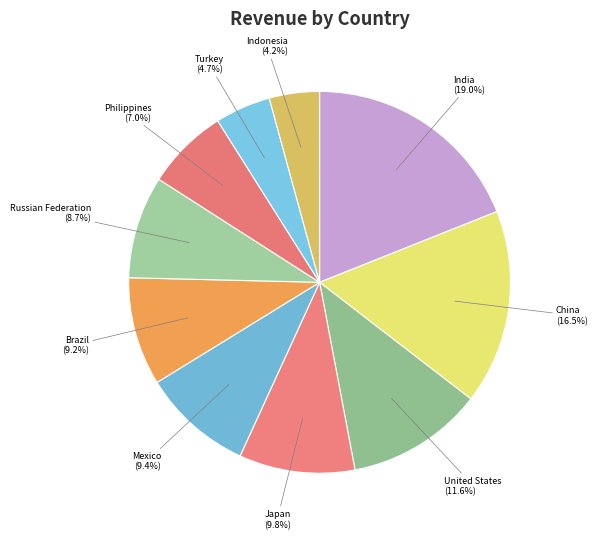

What percentage is the Brazil slice, to the nearest percent?

9%